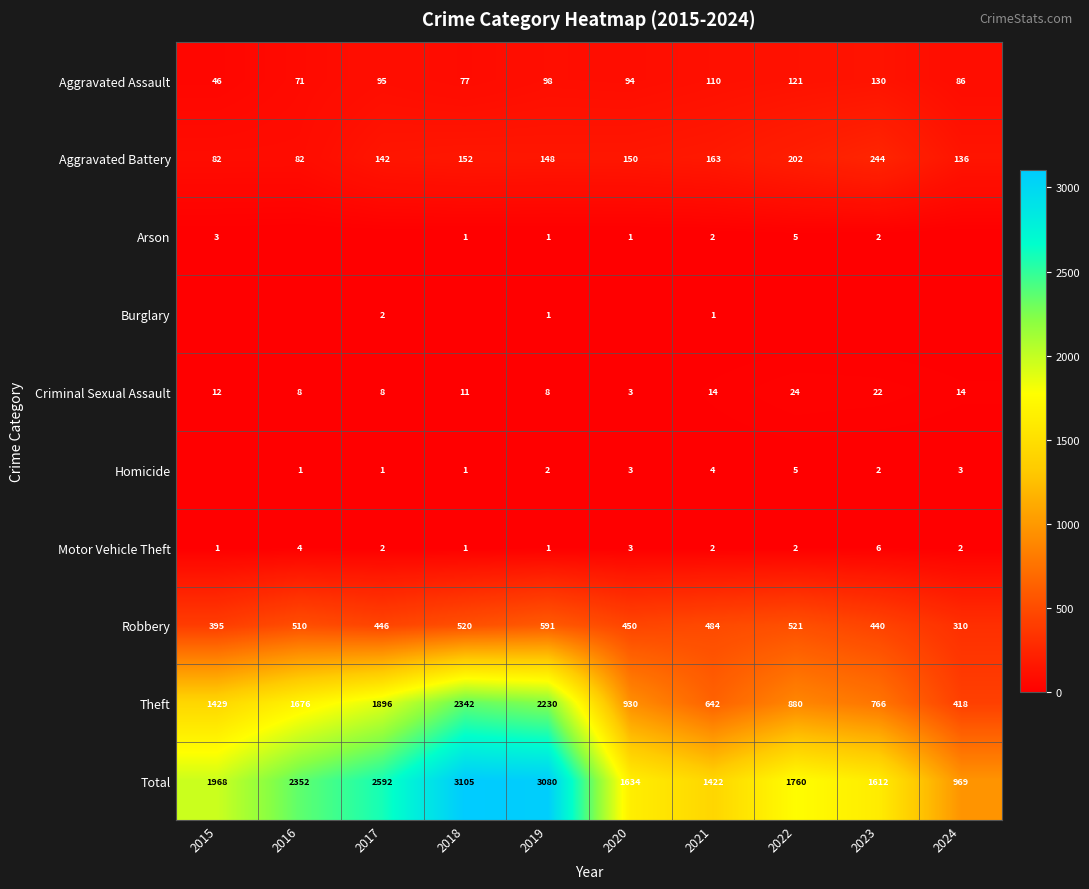

What is the difference between the Robbery values at 2017 and 2020?

4